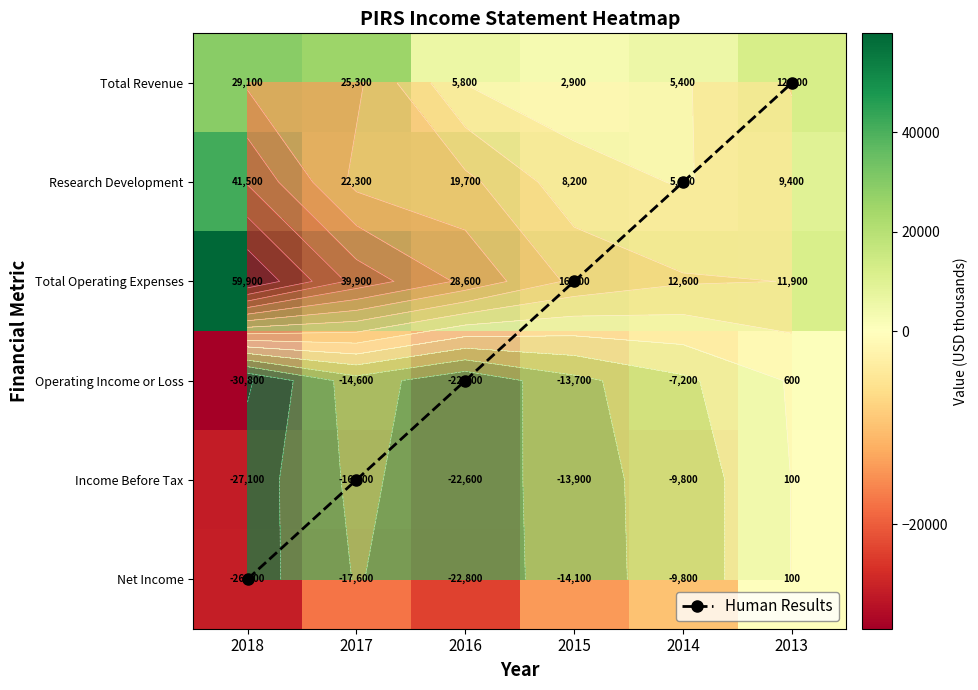

The Total Operating Expenses series shows 3241 at 2014. True or false?

False